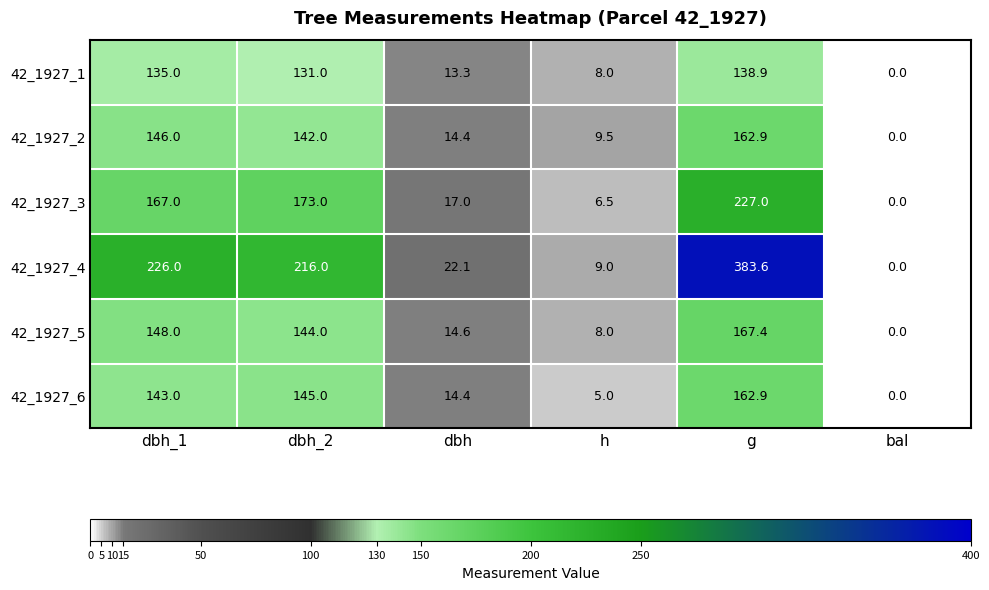

List the labels in order of 42_1927_2 value, largest first.

g, dbh_1, dbh_2, dbh, h, bal